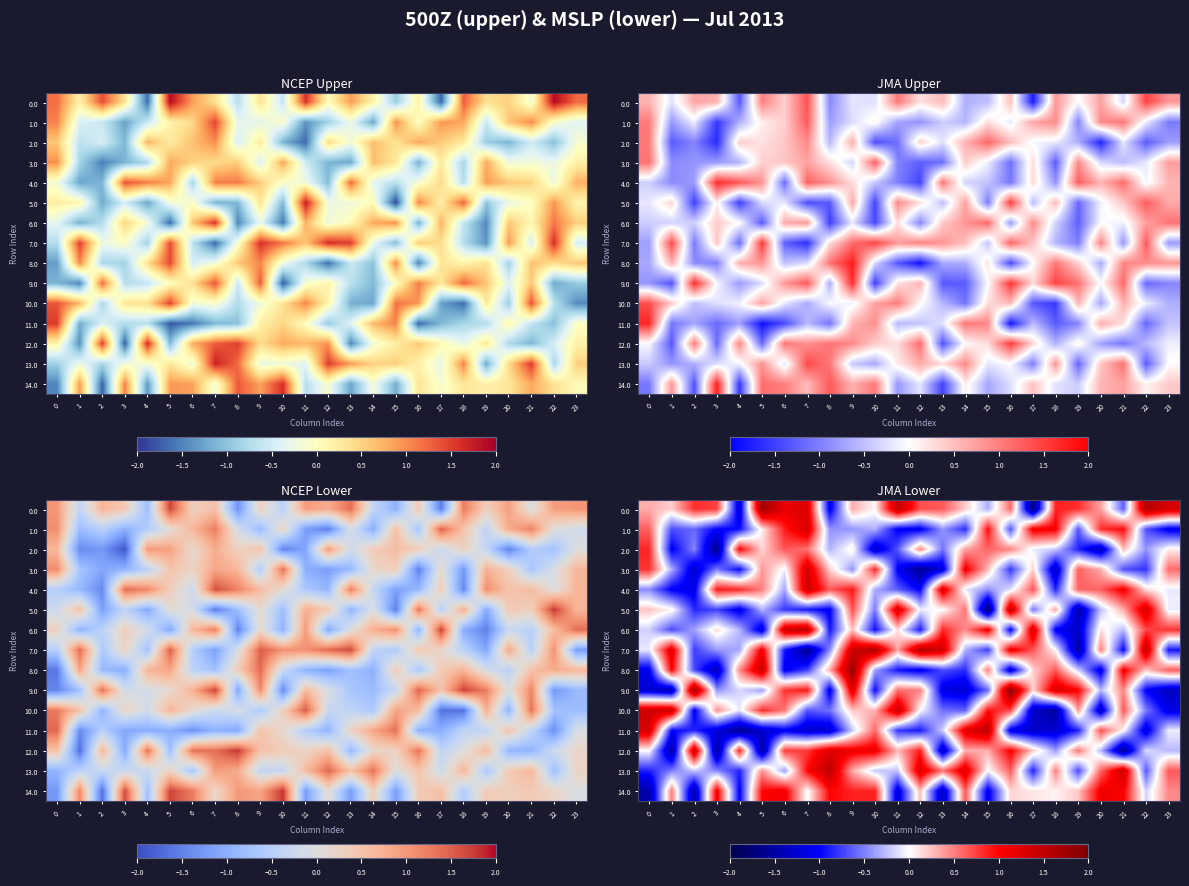

At which label is 14.0 closest to 0?

7